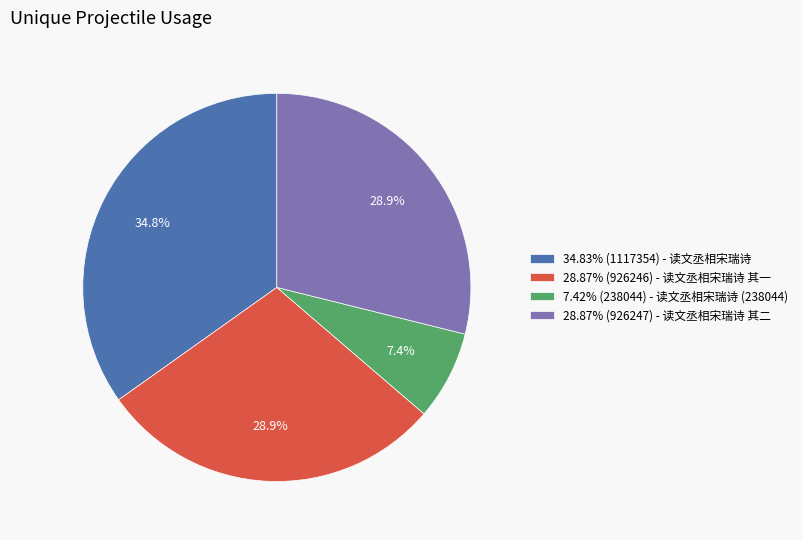

How many segments does this pie chart have?

4